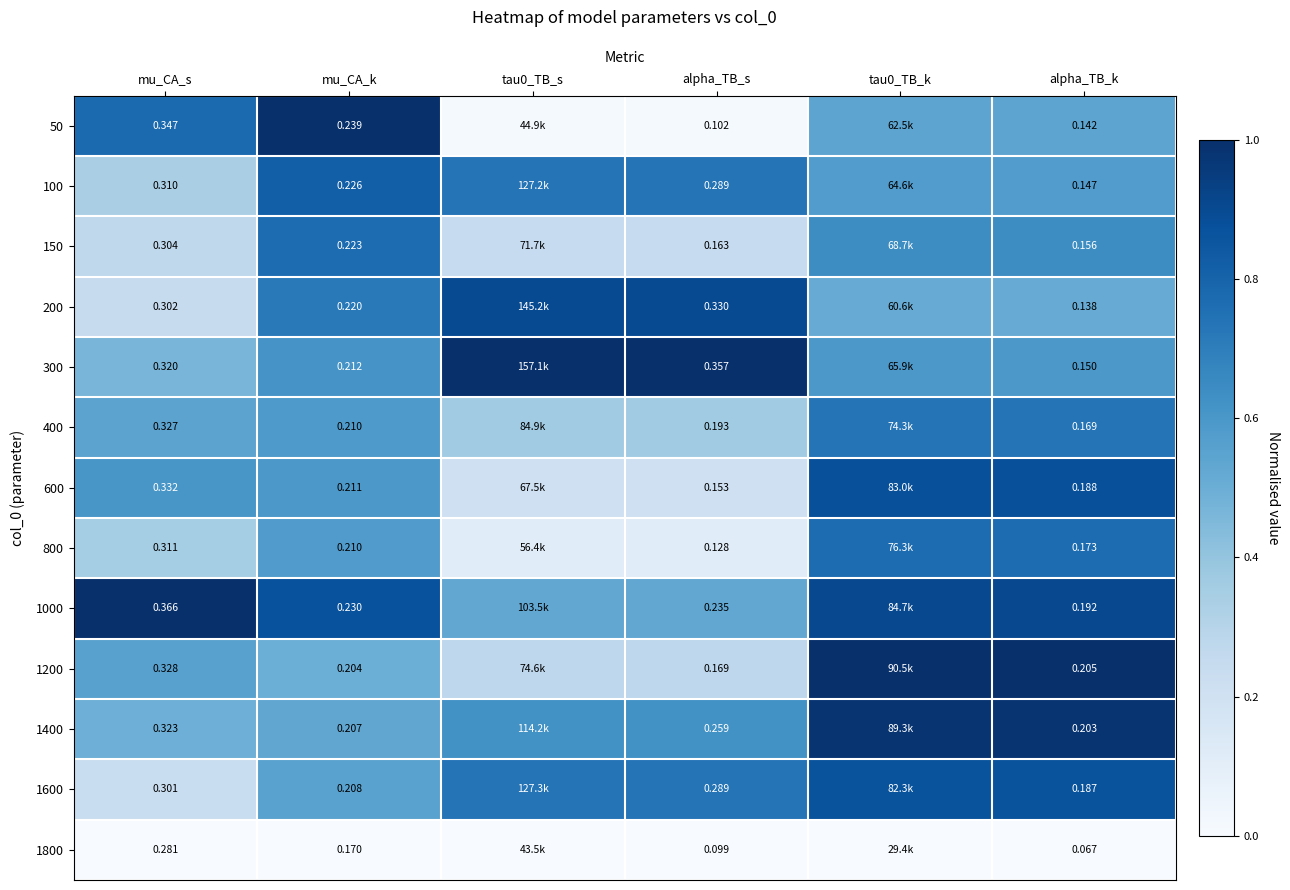

Count the number of data series in this chart.

13